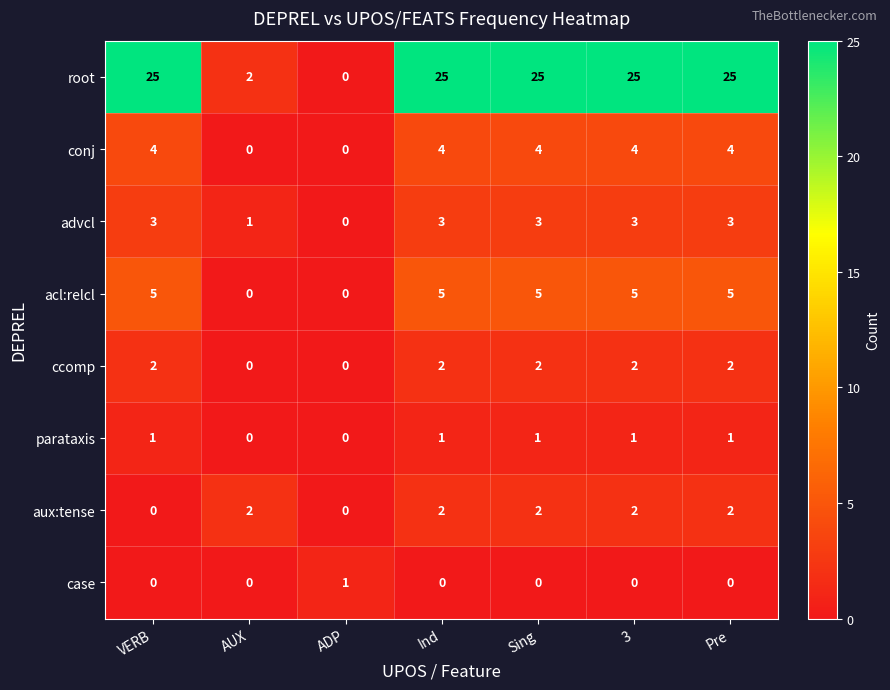

What is the greatest value displayed?

25